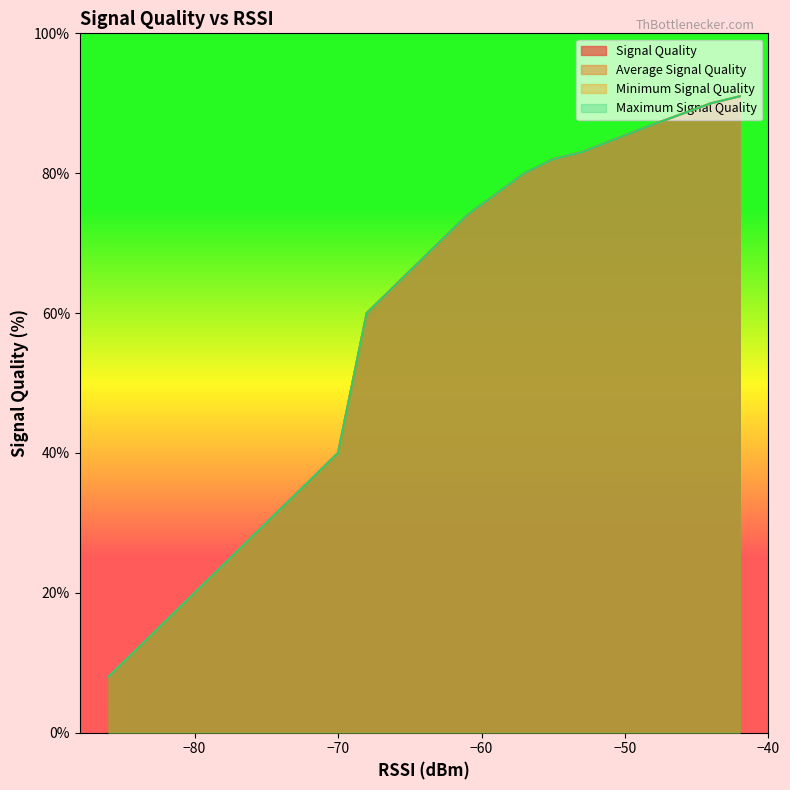

How many values in the Signal Quality series are below 40?

11